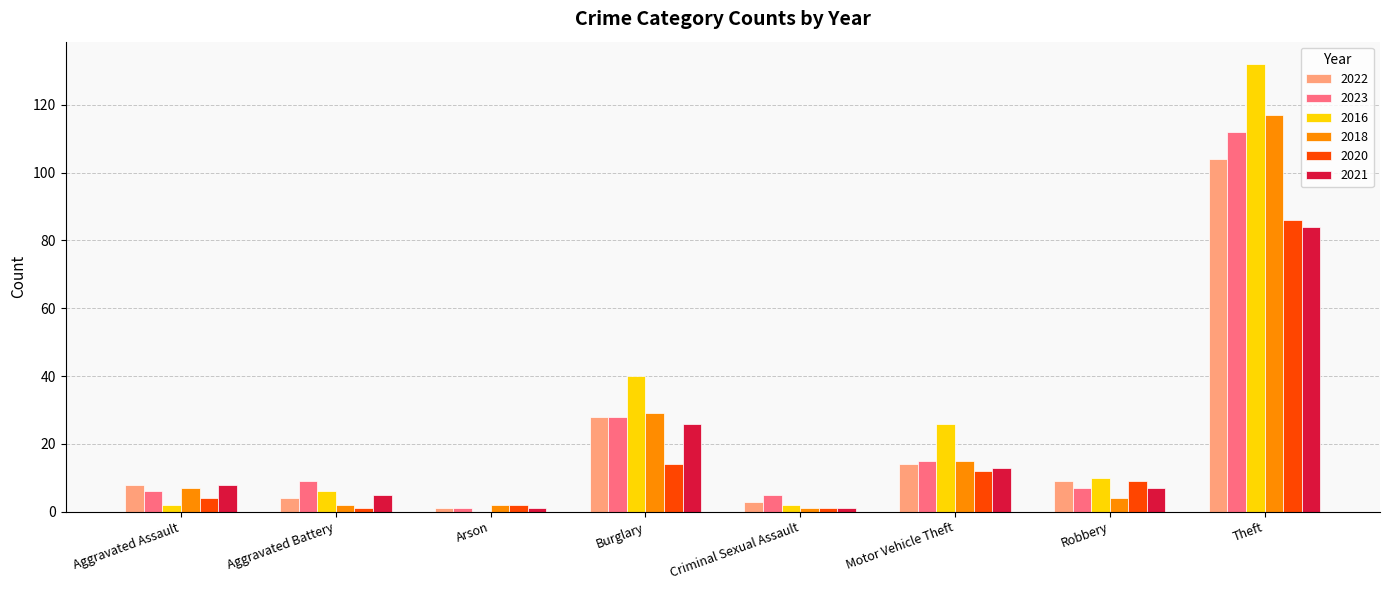

What is the highest value of the 2022 series?

104